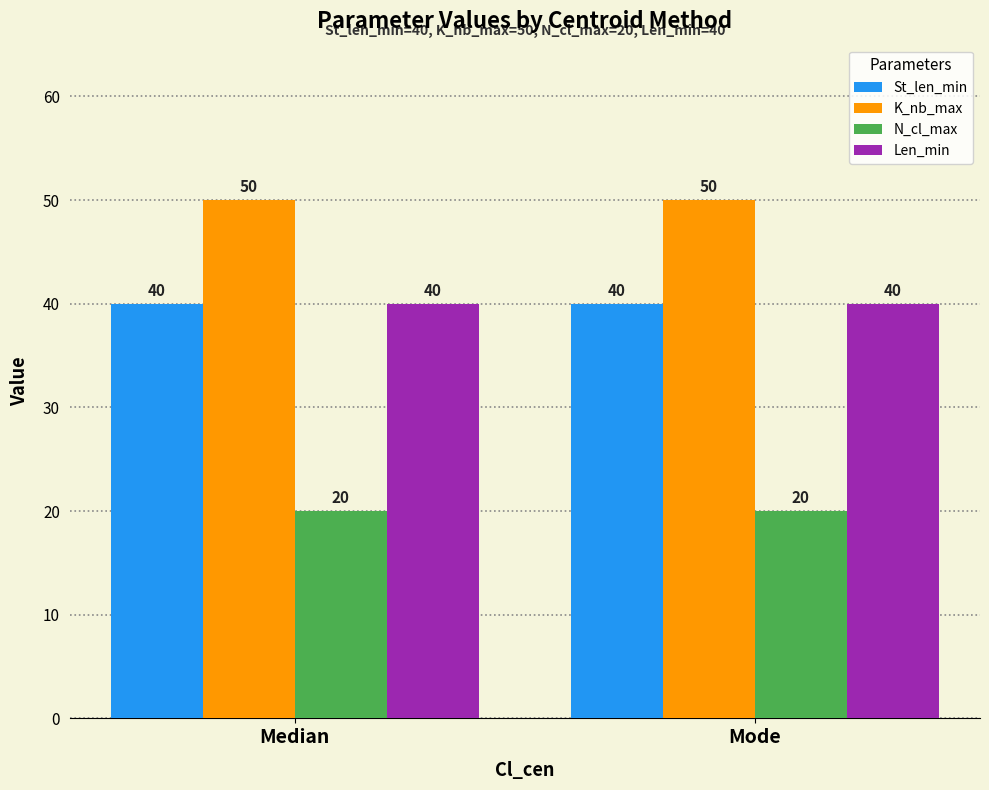

The value of N_cl_max at Median is 9. True or false?

False